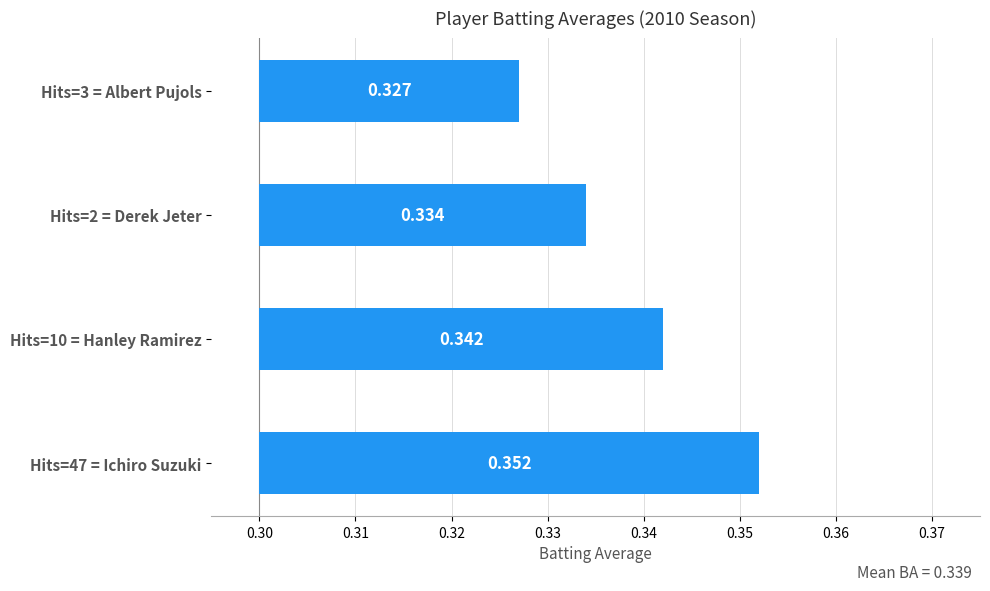

The value at Hits=2 = Derek Jeter is 0.0. True or false?

False